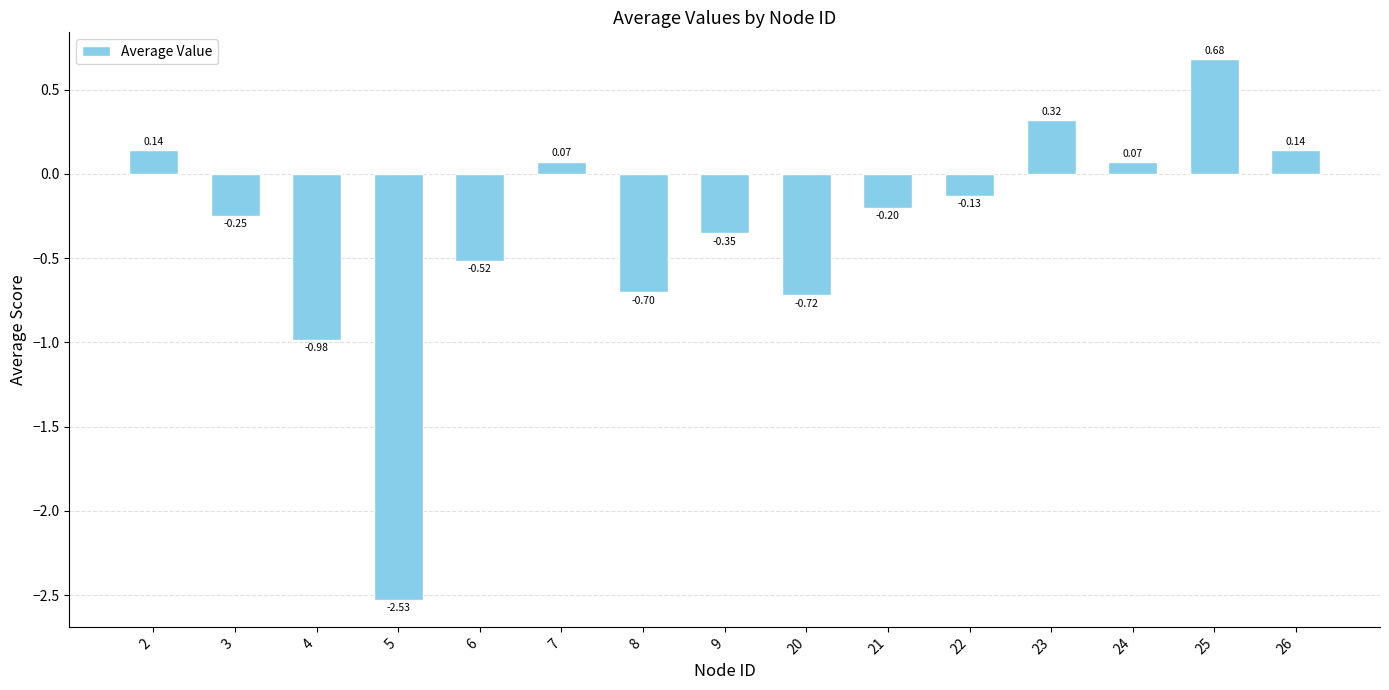

What is the difference between the maximum and minimum values?

3.2